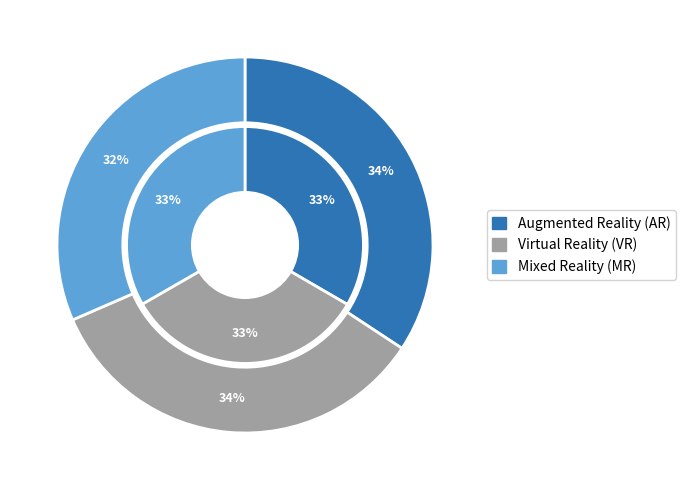

What portion of the pie excludes 2?

65.7%